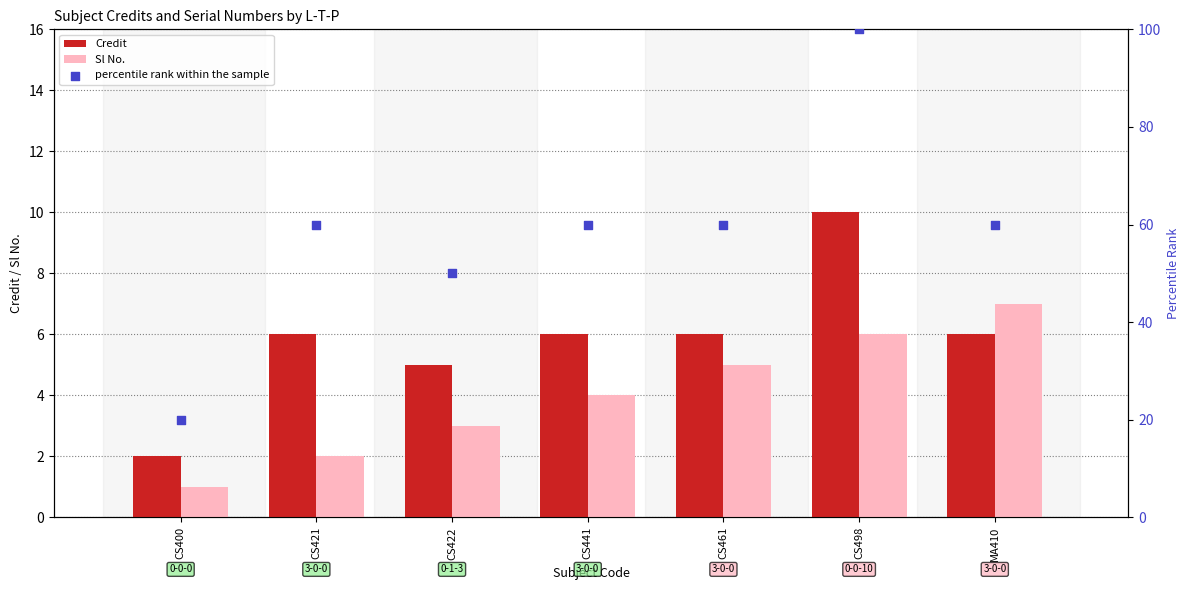

Which series reaches the maximum Y coordinate?

percentile rank within the sample